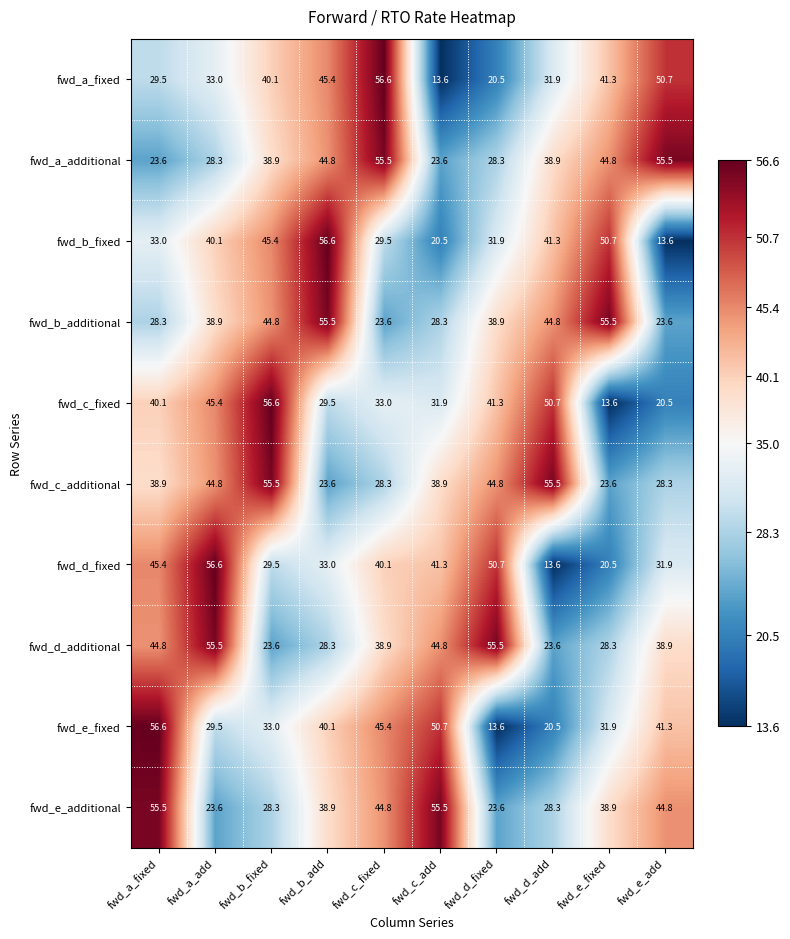

Which series changed the most between fwd_a_fixed and fwd_e_fixed?

fwd_b_additional